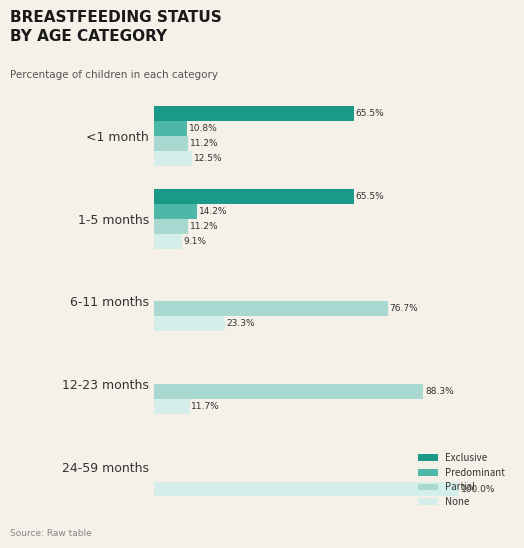

Which series has the widest spread of values?

None